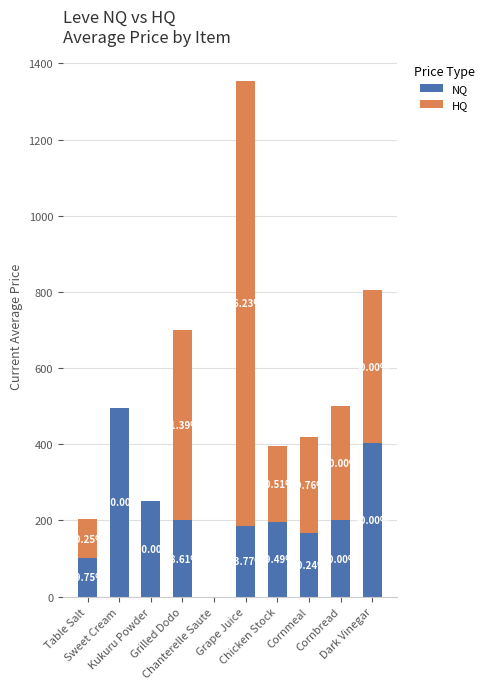

At which label does NQ first exceed 200?

Sweet Cream